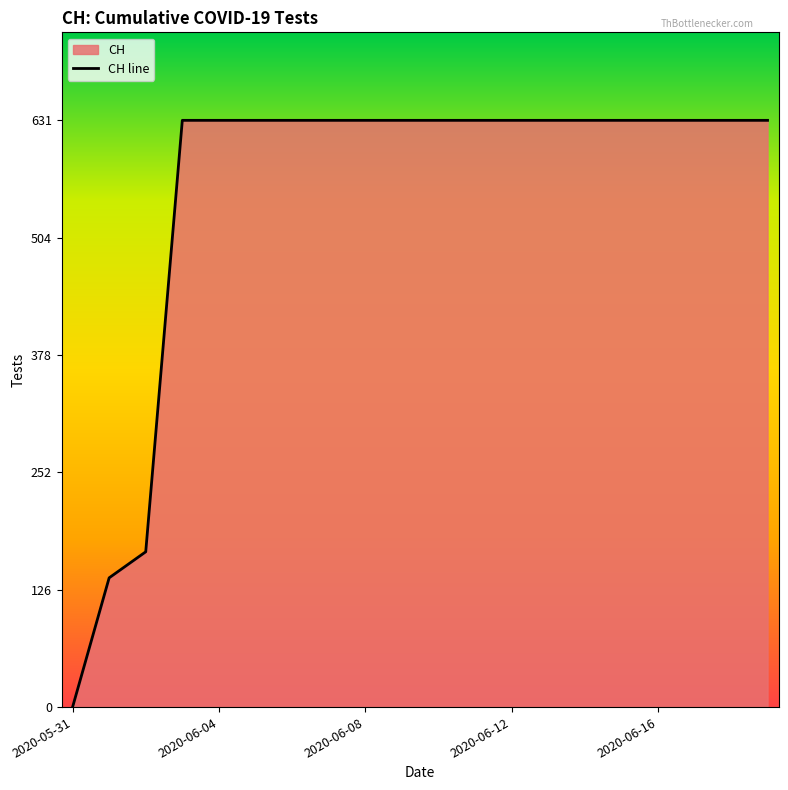

Is it true that the value at 2020-05-31 is 202?

False